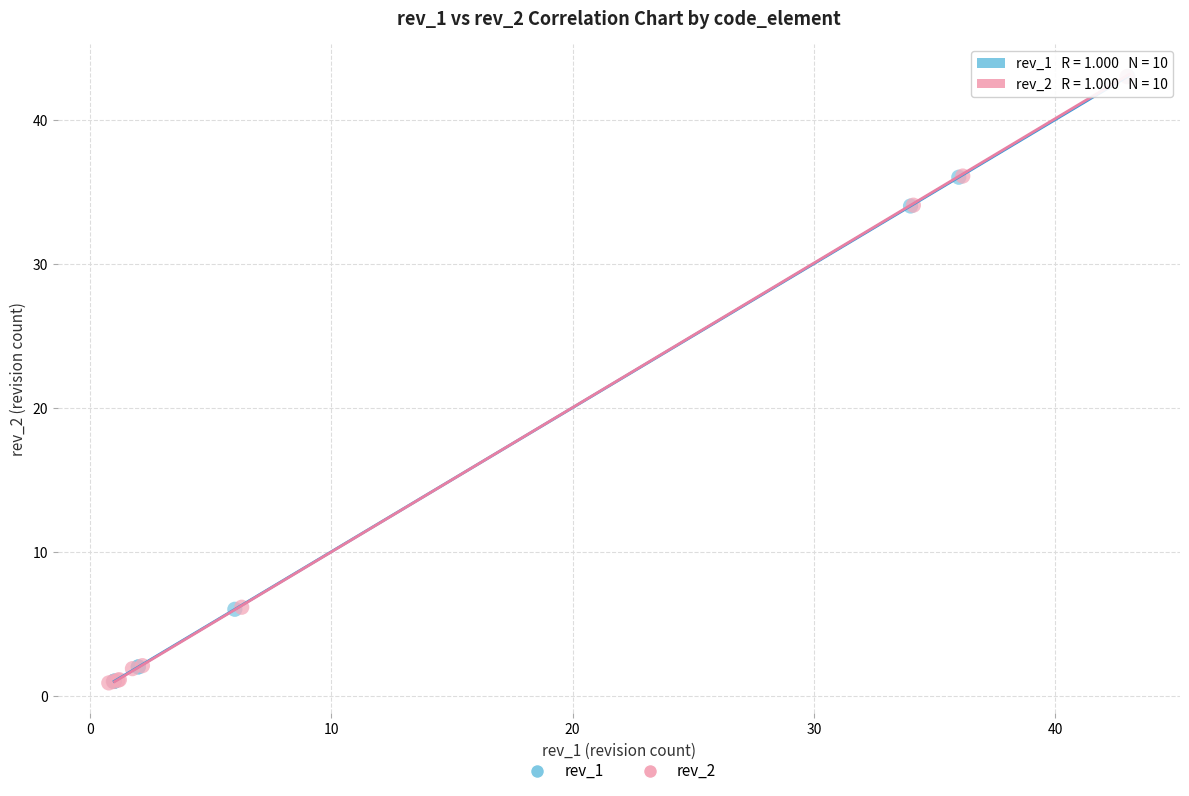

What are all the series names shown in the legend?

rev_1, rev_2